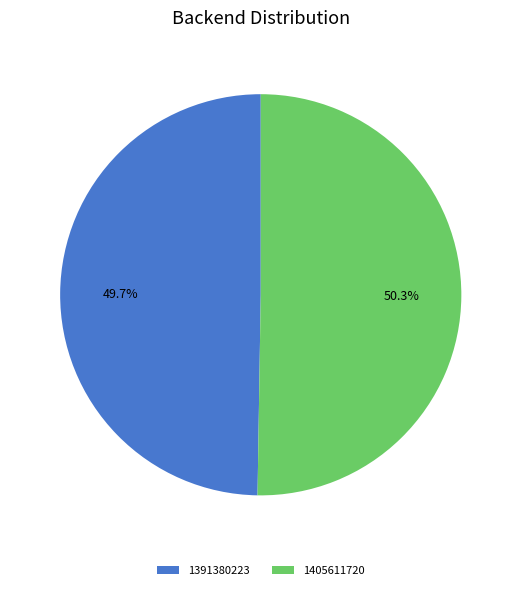

What percentage is the 1391380223 slice, to the nearest percent?

50%